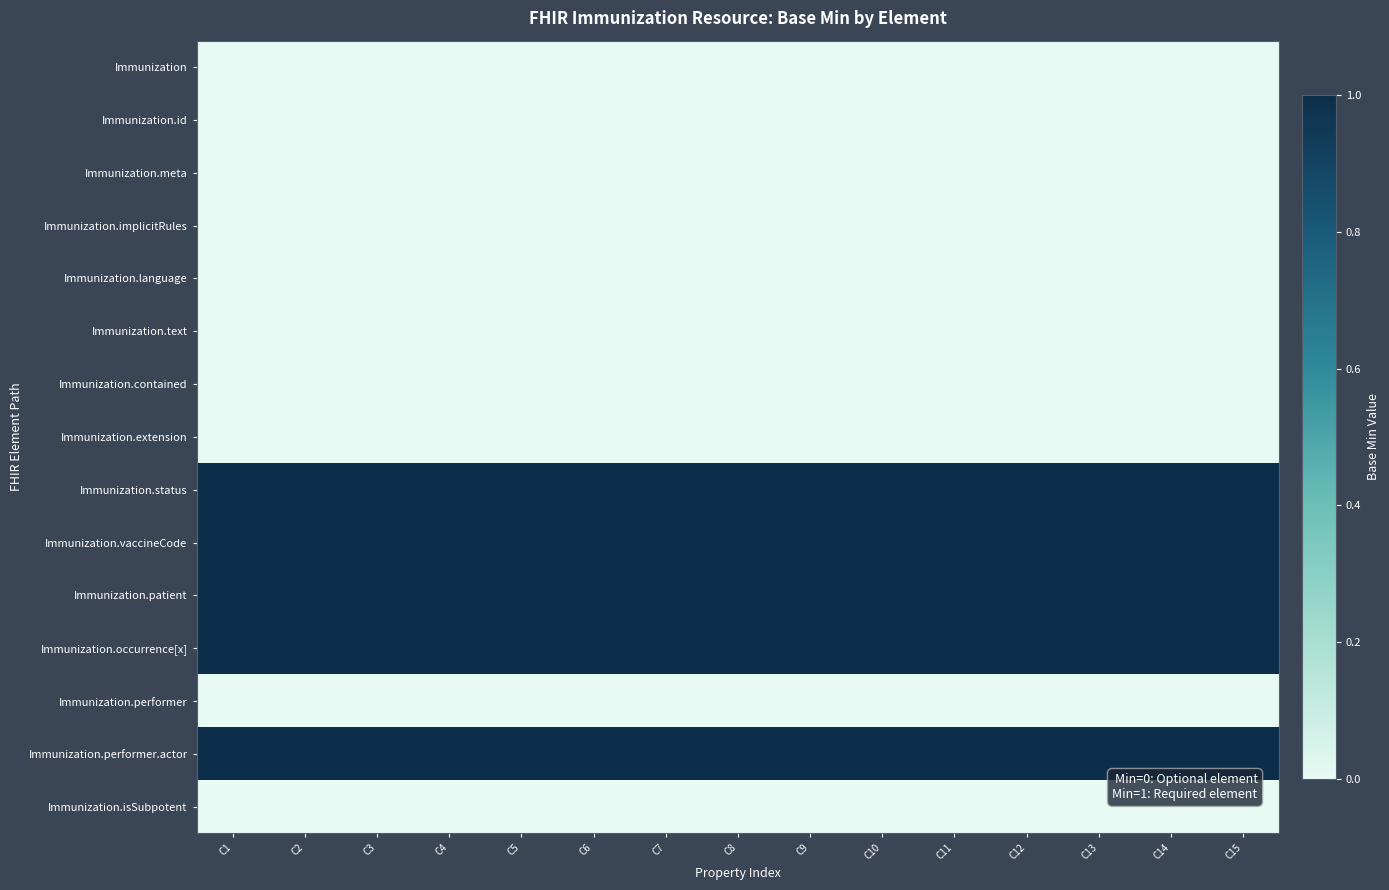

Reading left to right, what are all the values shown in this chart?

Immunization: C1=0	C2=0	C3=0	C4=0	C5=0	C6=0	C7=0	C8=0	C9=0	C10=0	C11=0	C12=0	C13=0	C14=0	C15=0
Immunization.id: C1=0	C2=0	C3=0	C4=0	C5=0	C6=0	C7=0	C8=0	C9=0	C10=0	C11=0	C12=0	C13=0	C14=0	C15=0
Immunization.meta: C1=0	C2=0	C3=0	C4=0	C5=0	C6=0	C7=0	C8=0	C9=0	C10=0	C11=0	C12=0	C13=0	C14=0	C15=0
Immunization.implicitRules: C1=0	C2=0	C3=0	C4=0	C5=0	C6=0	C7=0	C8=0	C9=0	C10=0	C11=0	C12=0	C13=0	C14=0	C15=0
Immunization.language: C1=0	C2=0	C3=0	C4=0	C5=0	C6=0	C7=0	C8=0	C9=0	C10=0	C11=0	C12=0	C13=0	C14=0	C15=0
Immunization.text: C1=0	C2=0	C3=0	C4=0	C5=0	C6=0	C7=0	C8=0	C9=0	C10=0	C11=0	C12=0	C13=0	C14=0	C15=0
Immunization.contained: C1=0	C2=0	C3=0	C4=0	C5=0	C6=0	C7=0	C8=0	C9=0	C10=0	C11=0	C12=0	C13=0	C14=0	C15=0
Immunization.extension: C1=0	C2=0	C3=0	C4=0	C5=0	C6=0	C7=0	C8=0	C9=0	C10=0	C11=0	C12=0	C13=0	C14=0	C15=0
Immunization.status: C1=1	C2=1	C3=1	C4=1	C5=1	C6=1	C7=1	C8=1	C9=1	C10=1	C11=1	C12=1	C13=1	C14=1	C15=1
Immunization.vaccineCode: C1=1	C2=1	C3=1	C4=1	C5=1	C6=1	C7=1	C8=1	C9=1	C10=1	C11=1	C12=1	C13=1	C14=1	C15=1
Immunization.patient: C1=1	C2=1	C3=1	C4=1	C5=1	C6=1	C7=1	C8=1	C9=1	C10=1	C11=1	C12=1	C13=1	C14=1	C15=1
Immunization.occurrence[x]: C1=1	C2=1	C3=1	C4=1	C5=1	C6=1	C7=1	C8=1	C9=1	C10=1	C11=1	C12=1	C13=1	C14=1	C15=1
Immunization.performer: C1=0	C2=0	C3=0	C4=0	C5=0	C6=0	C7=0	C8=0	C9=0	C10=0	C11=0	C12=0	C13=0	C14=0	C15=0
Immunization.performer.actor: C1=1	C2=1	C3=1	C4=1	C5=1	C6=1	C7=1	C8=1	C9=1	C10=1	C11=1	C12=1	C13=1	C14=1	C15=1
Immunization.isSubpotent: C1=0	C2=0	C3=0	C4=0	C5=0	C6=0	C7=0	C8=0	C9=0	C10=0	C11=0	C12=0	C13=0	C14=0	C15=0